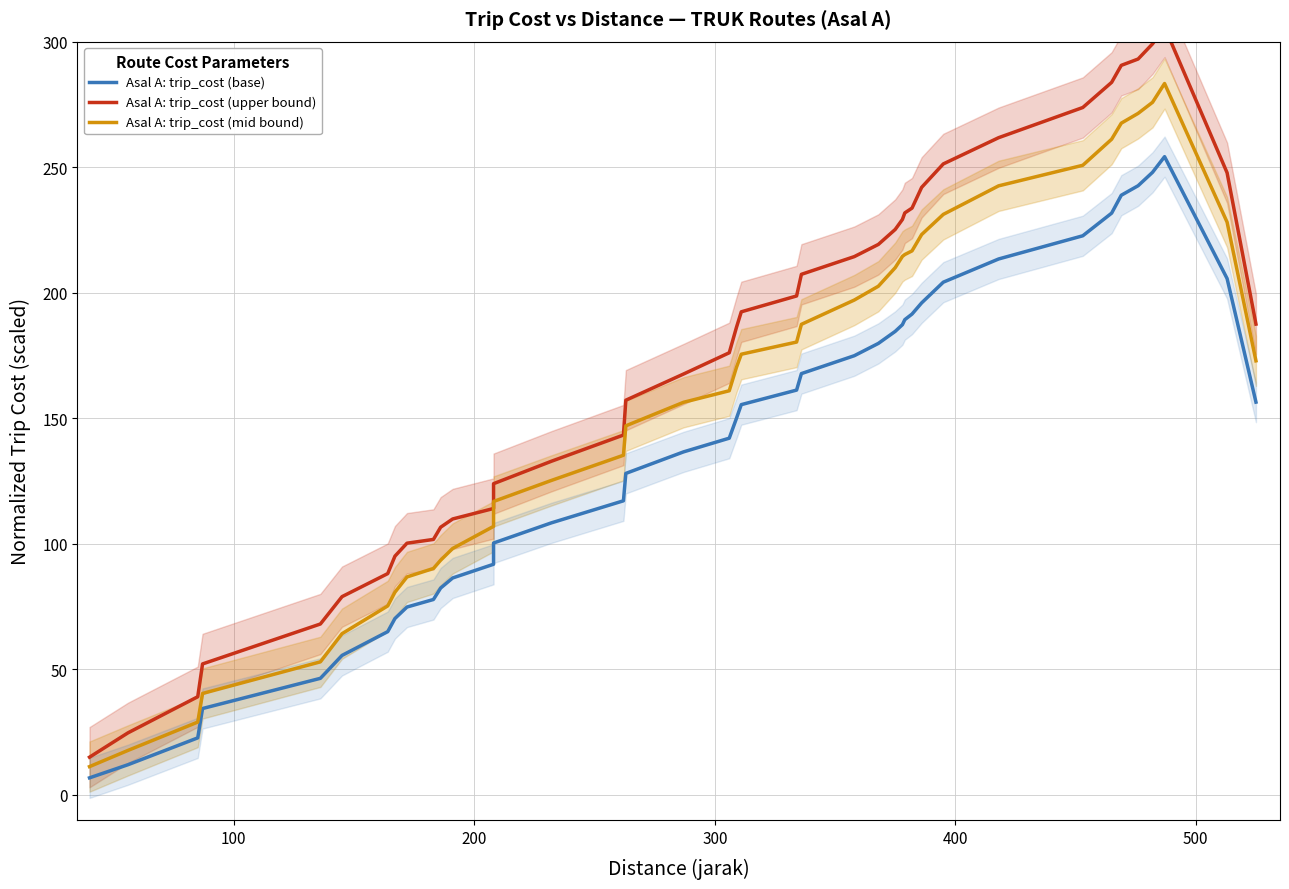

True or false: Asal A: trip_cost (base) has more than 2 interior local peaks.

False